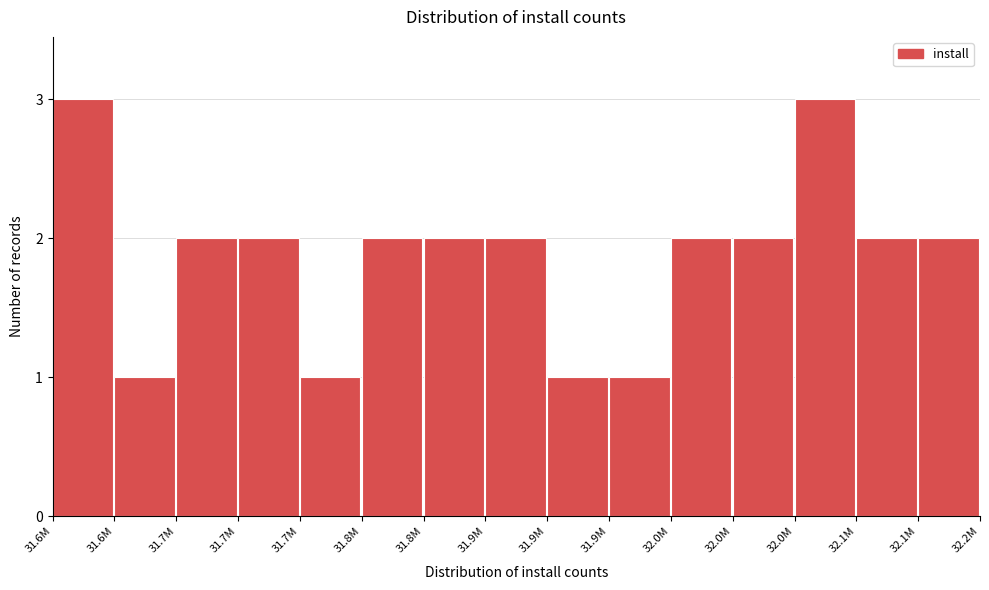

How many bars are there in total?

15